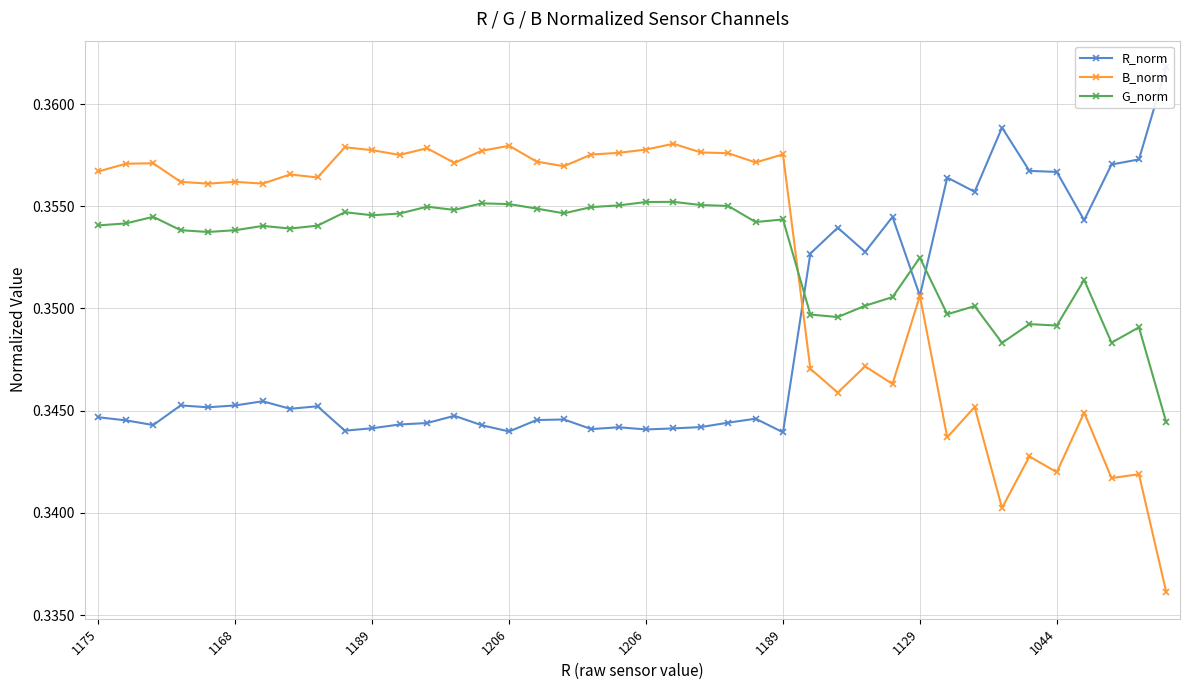

What is the greatest value displayed?

0.4